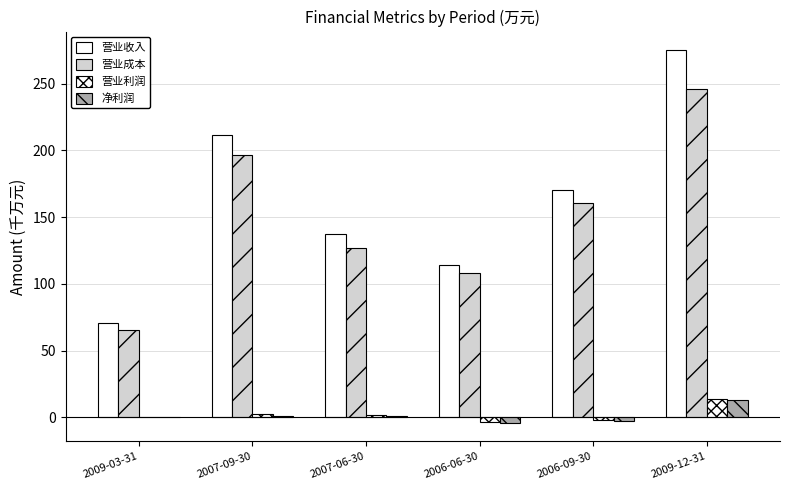

How many groups of bars are there?

6